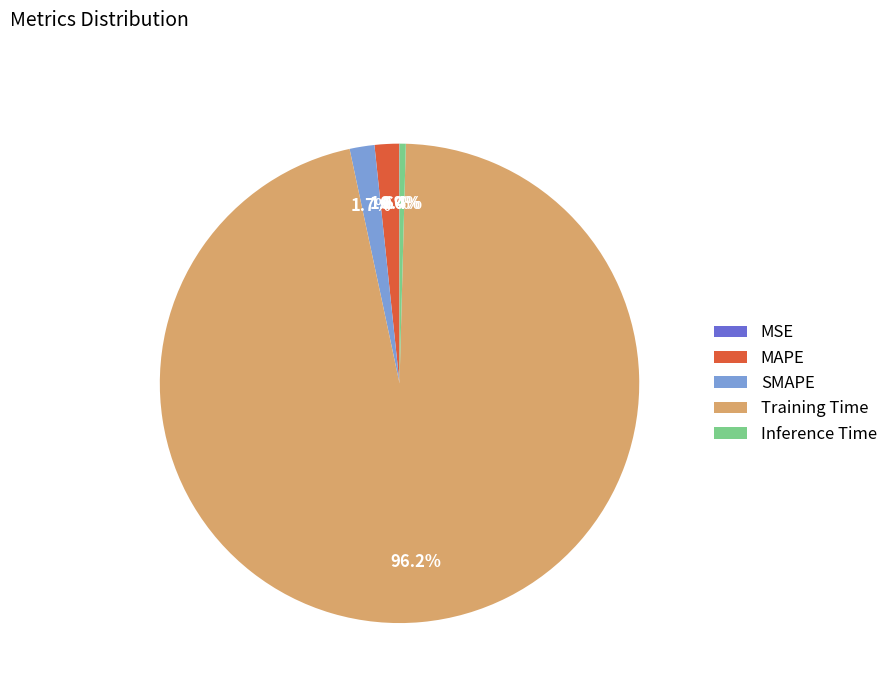

Is Inference Time the majority of the pie?

No